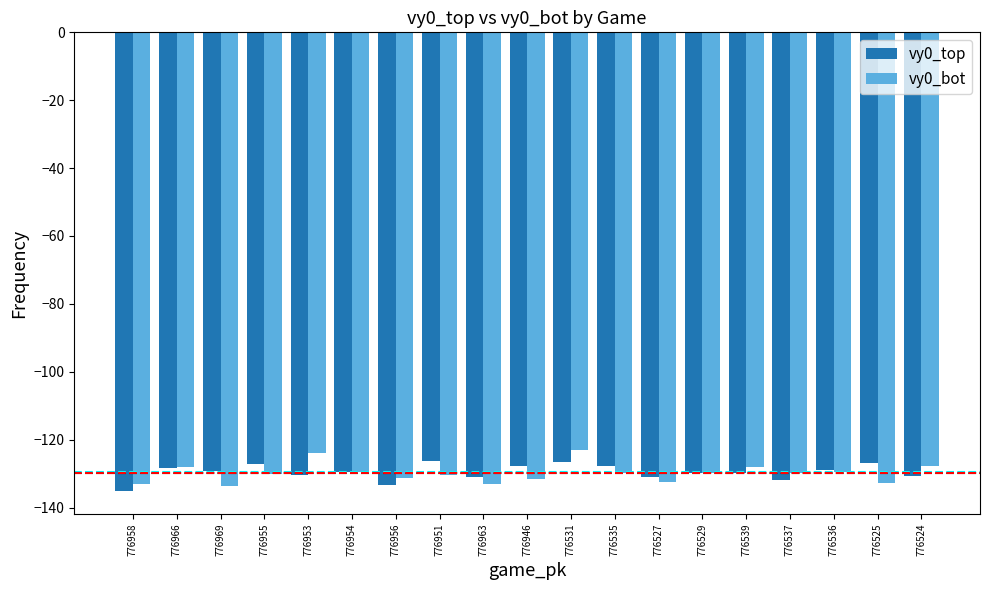

How many data points does each series have?

19